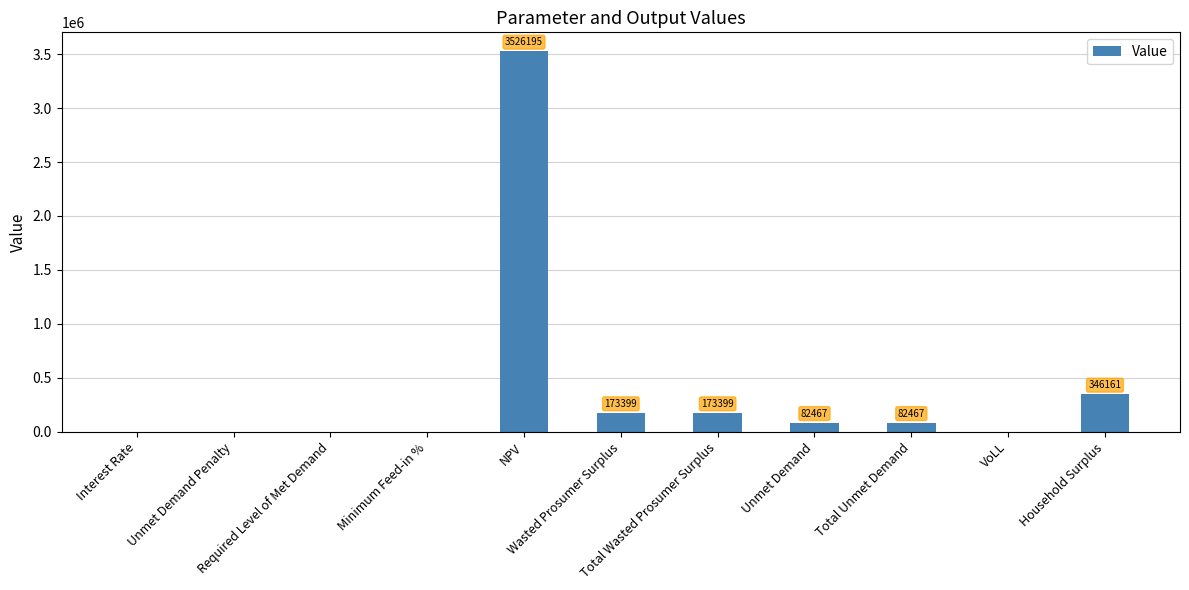

The chart shows a value of 173398.7 at Wasted Prosumer Surplus. True or false?

True